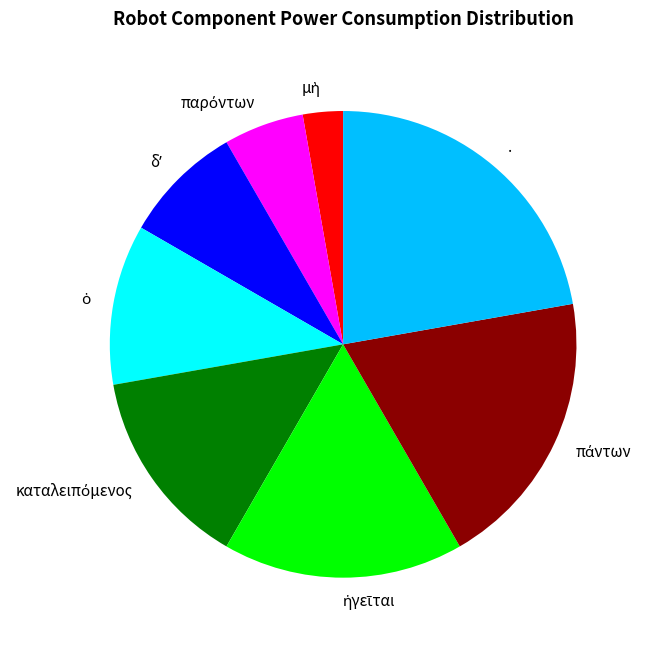

Is it true that . is 35% of the pie?

False